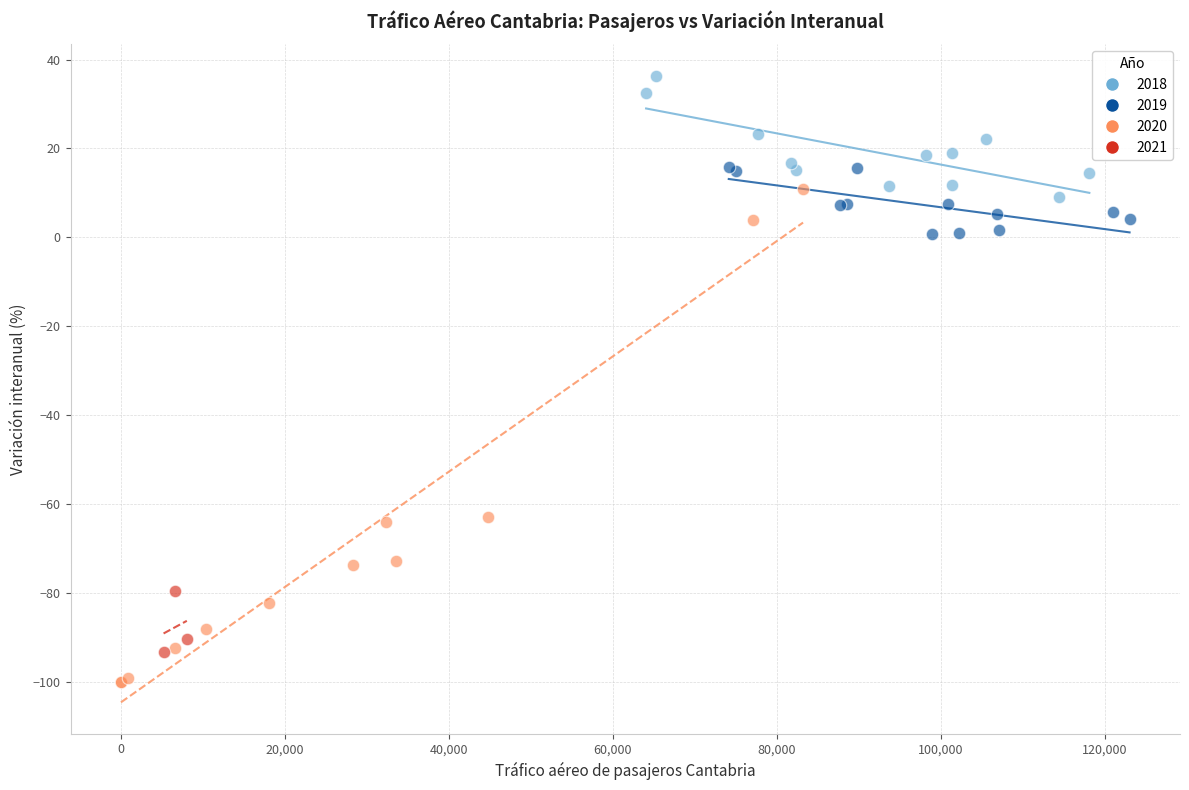

Which series reaches the minimum Y coordinate?

2020